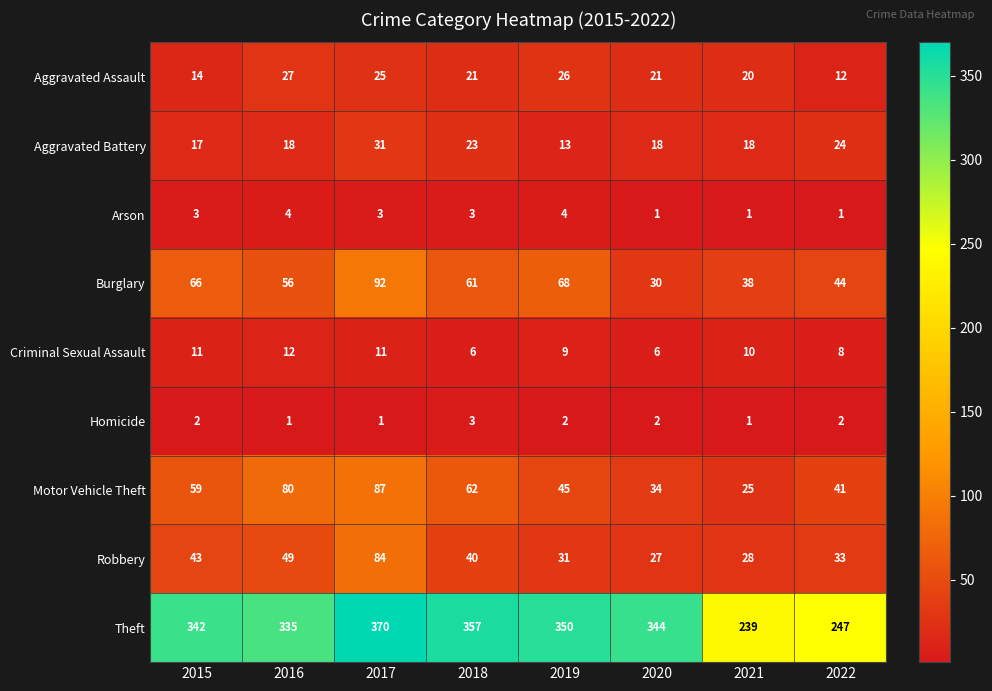

True or false: Homicide has a value of 2 at 2020.

True